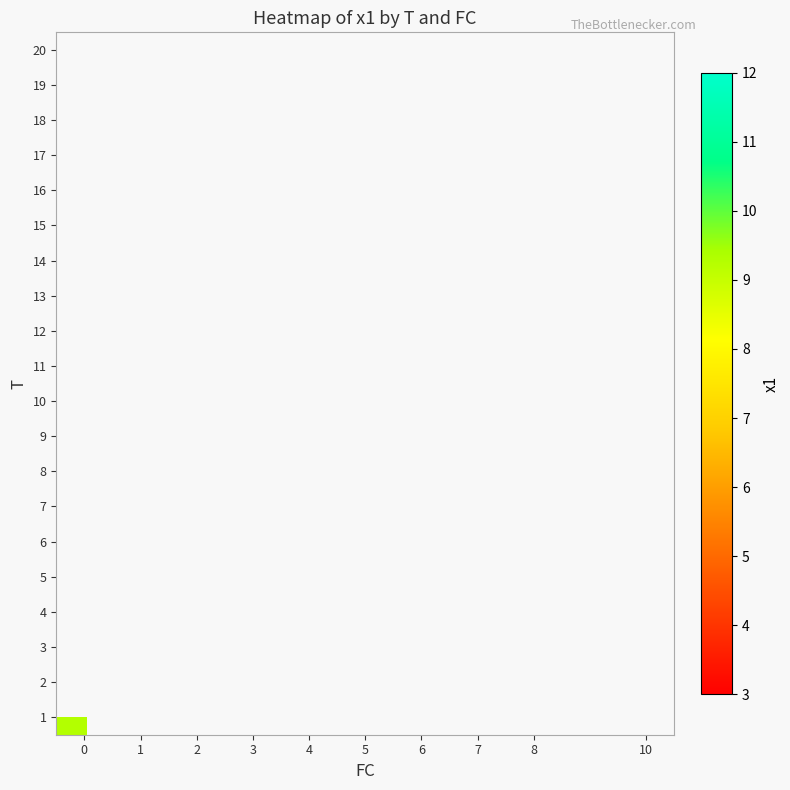

List the series in order of their overall mean, lowest first.

1, 2, 3, 4, 5, 6, 7, 8, 9, 10, 11, 12, 13, 14, 15, 16, 17, 18, 19, 20